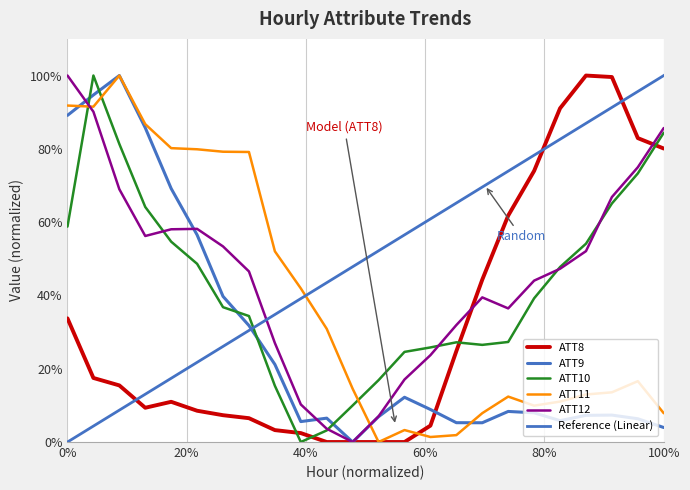

Is the value of ATT9 at 6 greater than the value of ATT12 at 16?

Yes